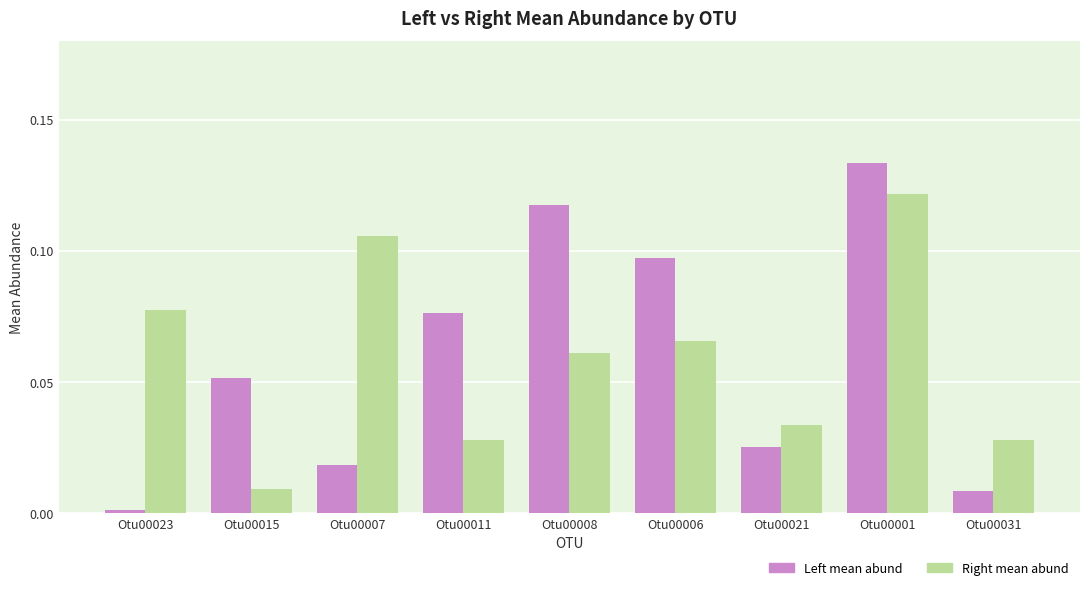

Which series has the largest range (max minus min)?

Left mean abund